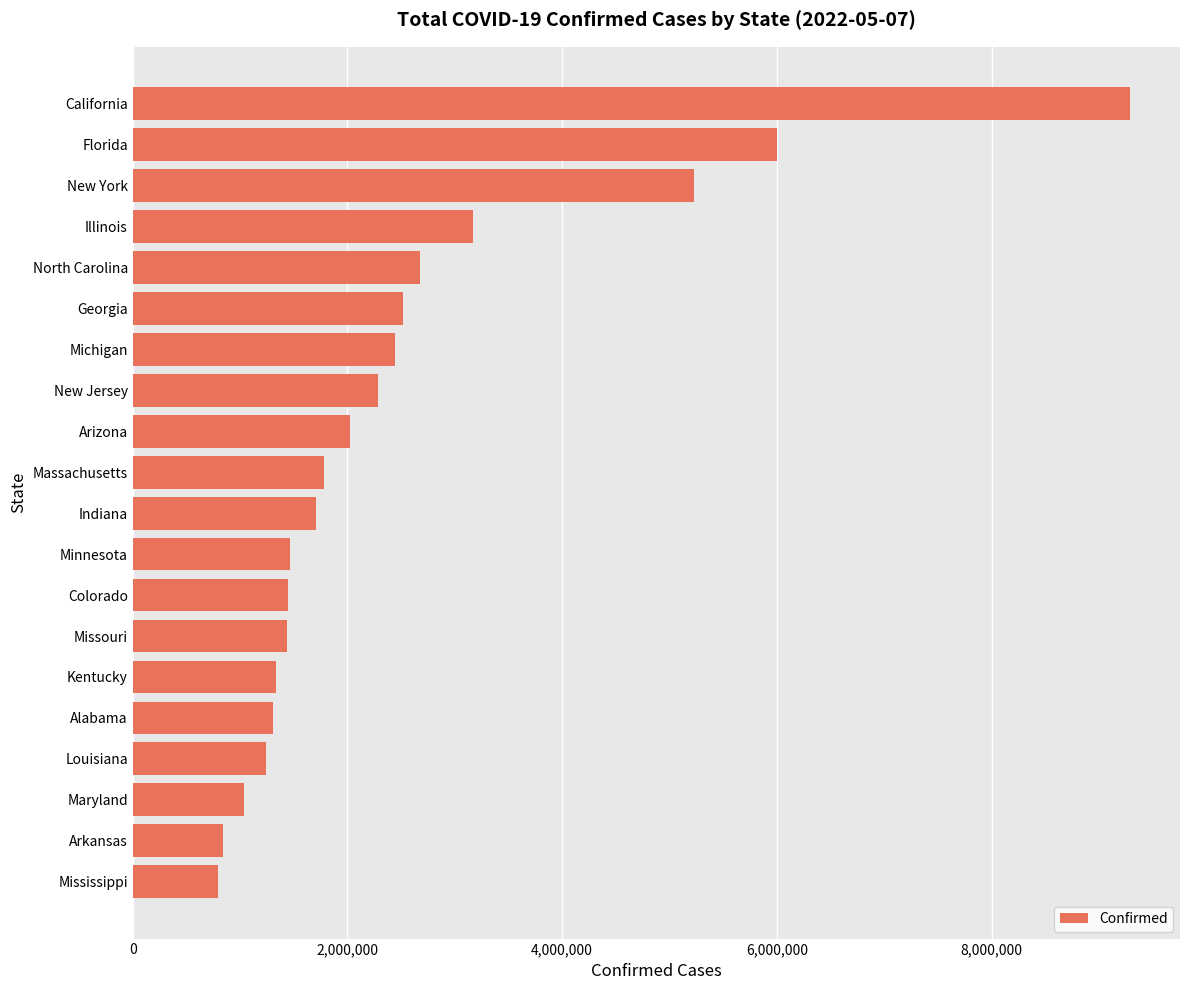

What is the sum of all values?

50025181